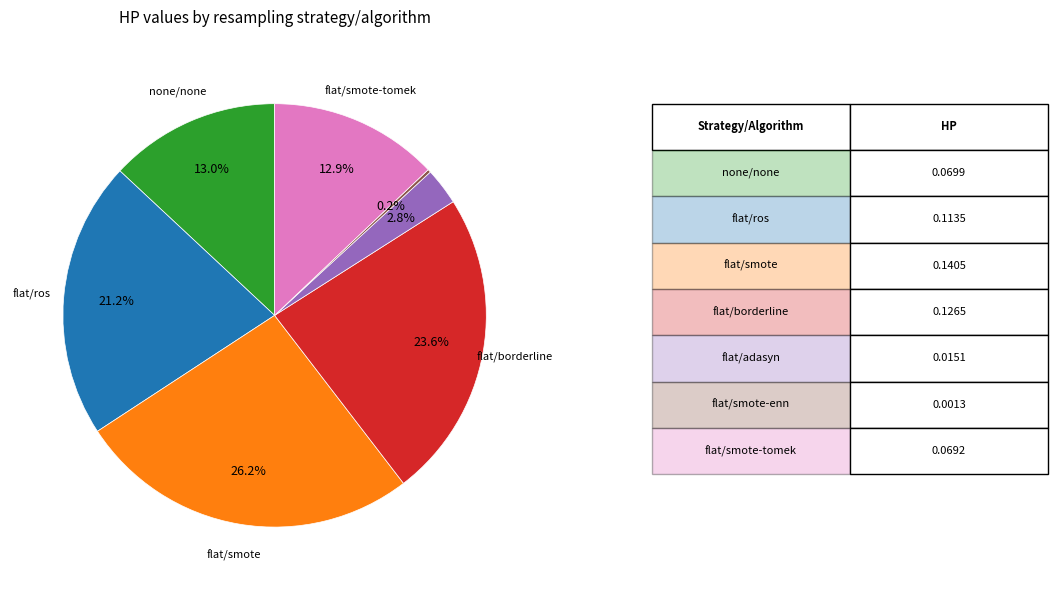

Does any single category account for the majority?

No